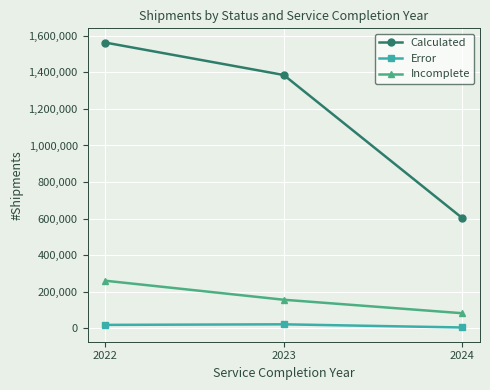

What is the highest value of the Incomplete series?

260296